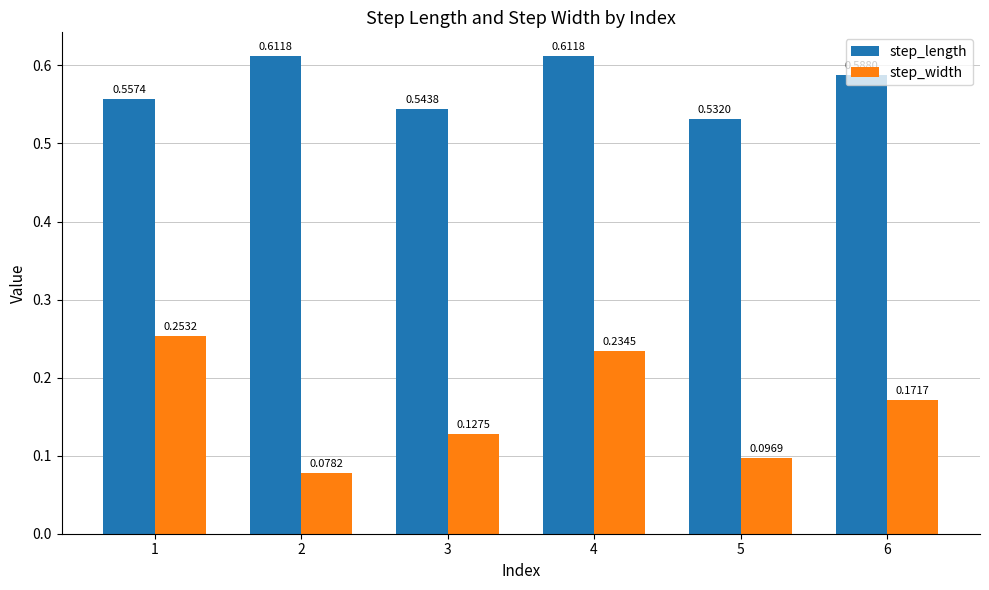

At which category is the sum across all series the highest?

4